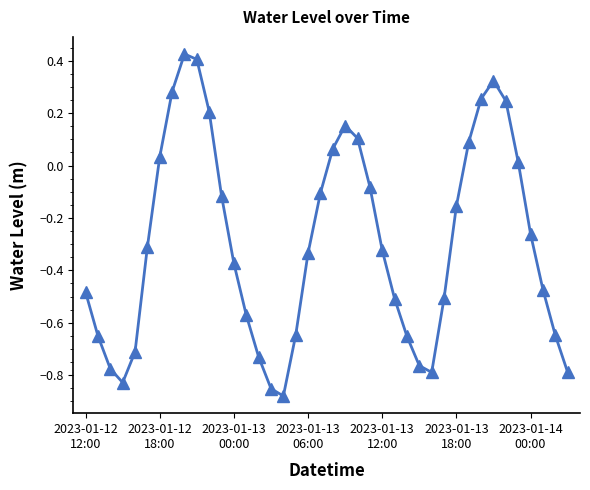

What is the difference between the maximum and minimum values?

1.3